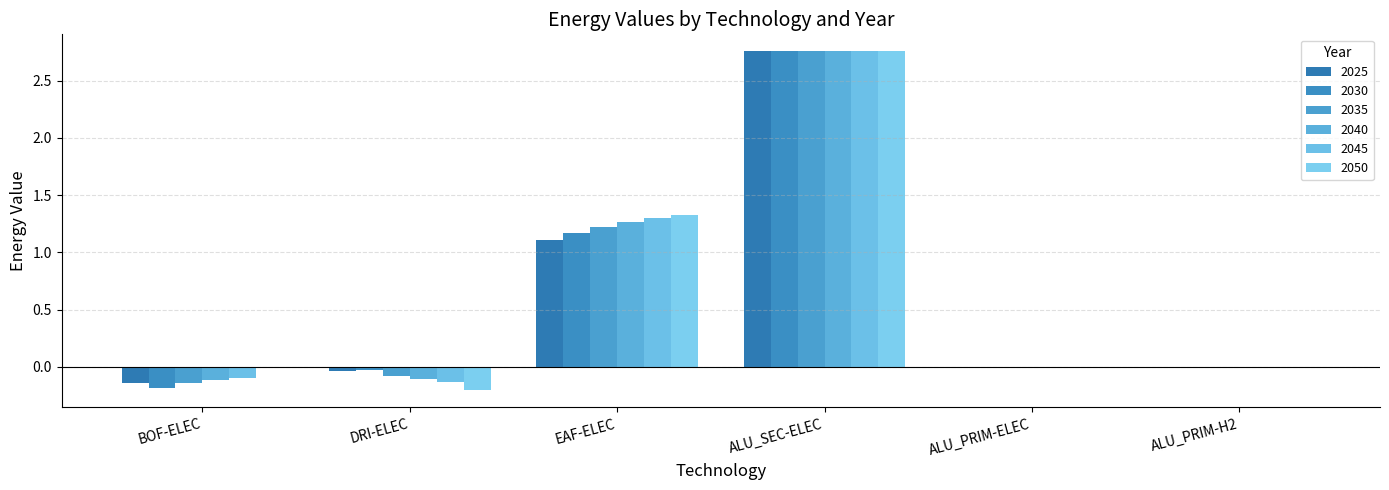

What are all the series names shown in the legend?

2025, 2030, 2035, 2040, 2045, 2050